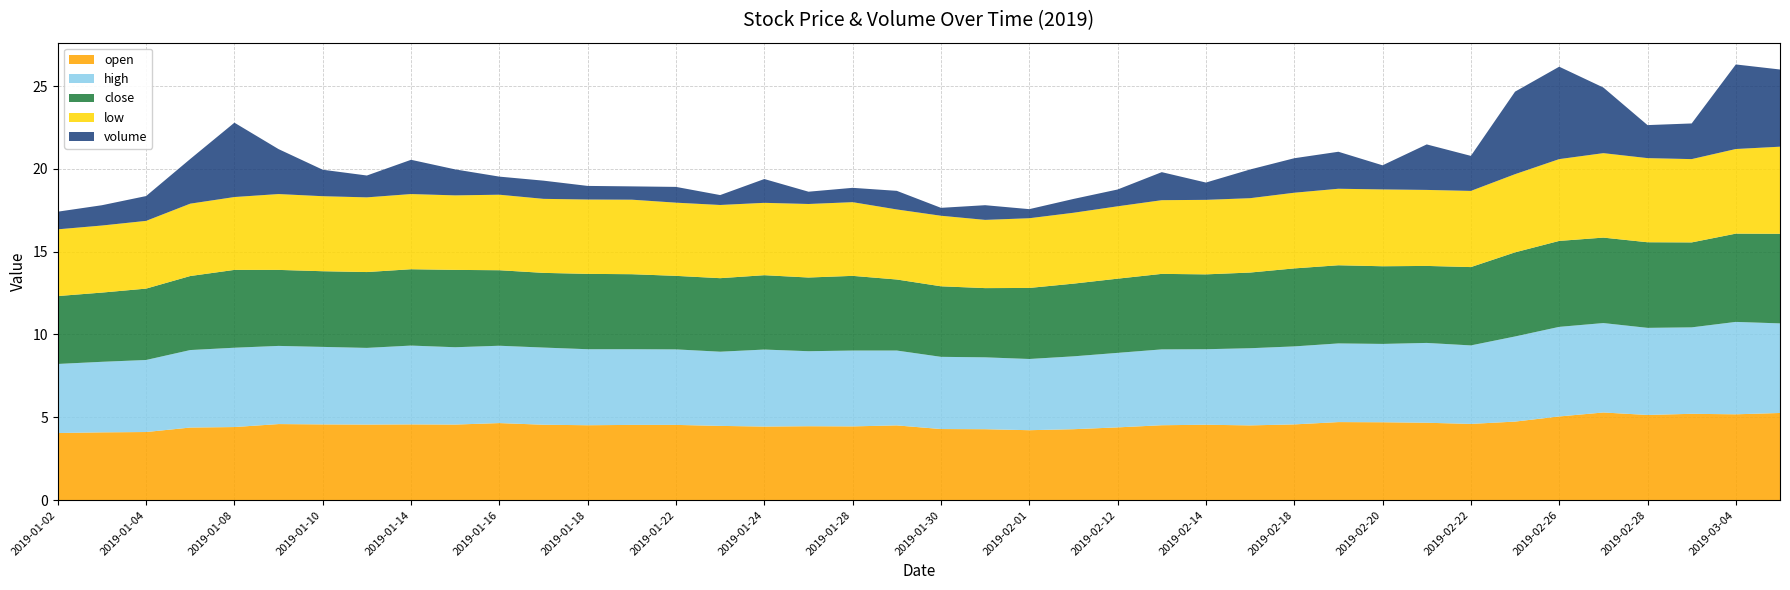

Reading right to left, what are all the values shown in this chart?

open: 5.3	5.2	5.2	5.1	5.3	5.0	4.7	4.6	4.7	4.7	4.7	4.6	4.5	4.5	4.5	4.4	4.3	4.2	4.3	4.3	4.5	4.5	4.5	4.4	4.5	4.5	4.5	4.5	4.5	4.7	4.6	4.6	4.6	4.6	4.6	4.4	4.4	4.1	4.1	4.0
high: 5.4	5.6	5.2	5.3	5.4	5.4	5.1	4.7	4.8	4.7	4.8	4.7	4.7	4.6	4.6	4.5	4.4	4.3	4.3	4.4	4.5	4.6	4.5	4.7	4.5	4.6	4.6	4.6	4.7	4.7	4.7	4.8	4.6	4.7	4.7	4.8	4.7	4.3	4.3	4.2
close: 5.4	5.3	5.1	5.2	5.2	5.2	5.1	4.7	4.7	4.7	4.7	4.7	4.6	4.5	4.6	4.5	4.4	4.3	4.2	4.3	4.3	4.5	4.5	4.5	4.4	4.4	4.5	4.5	4.5	4.6	4.7	4.6	4.6	4.6	4.6	4.7	4.5	4.3	4.2	4.1
low: 5.3	5.1	5.0	5.1	5.1	4.9	4.7	4.6	4.6	4.6	4.6	4.6	4.5	4.5	4.5	4.4	4.3	4.2	4.1	4.3	4.2	4.5	4.4	4.4	4.4	4.4	4.5	4.5	4.5	4.6	4.5	4.5	4.5	4.5	4.6	4.4	4.4	4.1	4.0	4.0
volume: 569189.8	623493.8	262959.7	243460.6	483870.6	681343.8	608537.2	258248.7	335519.5	177781.4	272803.0	254315.1	211731.1	127552.0	206683.4	123956.2	101852.8	66984.6	108303.3	58279.1	137182.2	105691.0	90599.0	175512.3	73078.6	116228.8	98118.6	100263.8	134154.3	133405.8	191495.3	252642.2	161129.8	195200.6	331325.6	548167.9	329407.3	183004.6	149627.2	130132.9